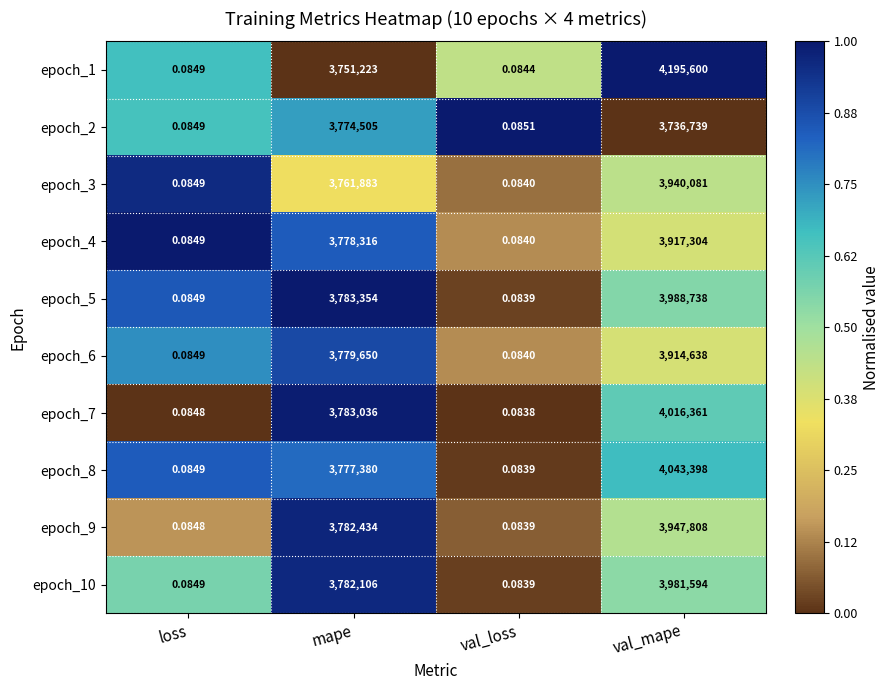

How many series are shown in this chart?

10